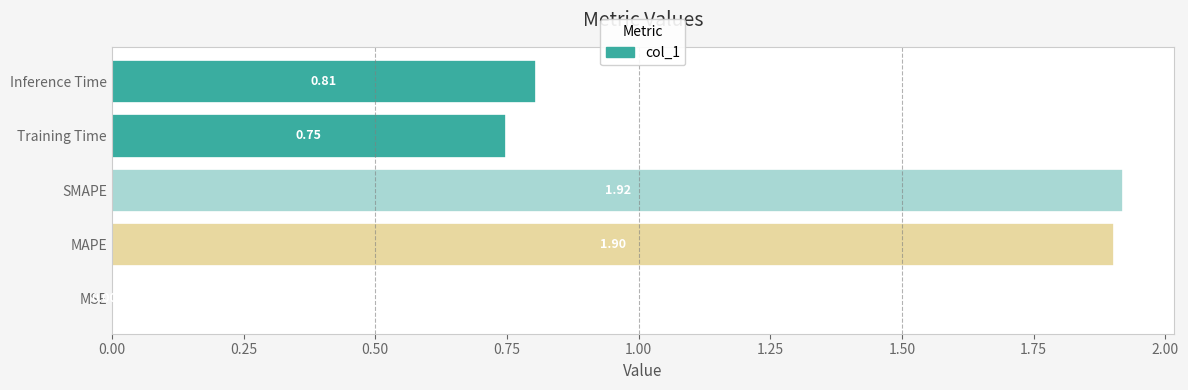

What is the change in value from SMAPE to Training Time?

-1.2